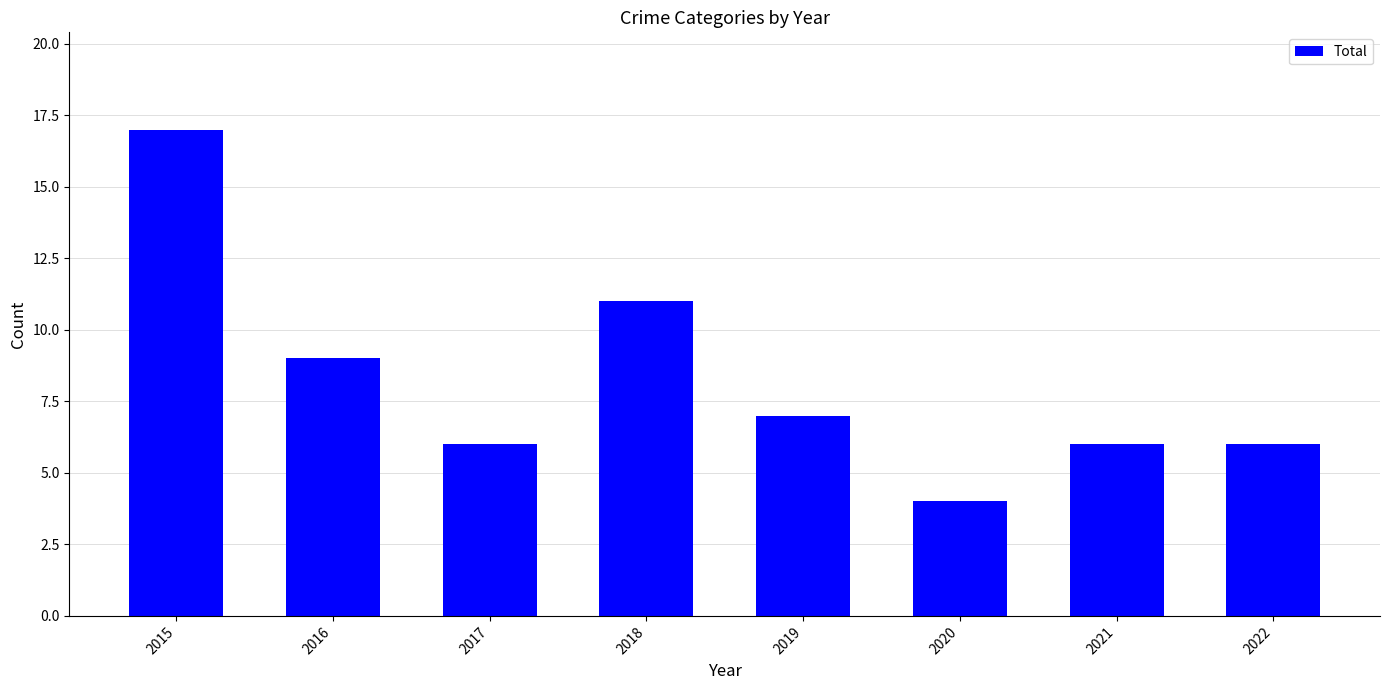

How many bars are there in total?

8